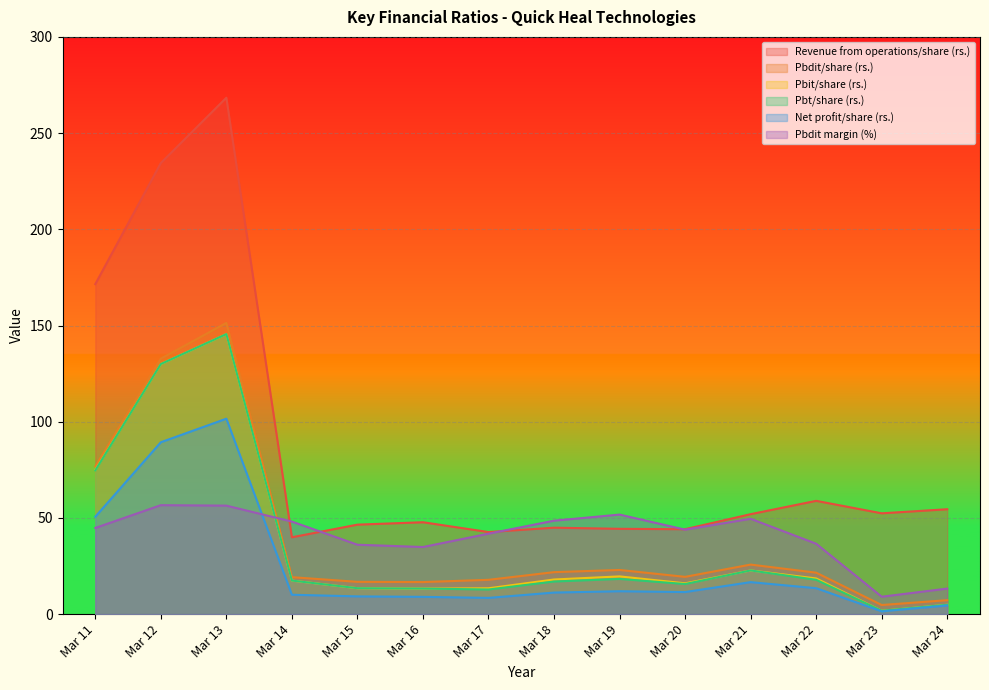

Reading left to right, what are all the values shown in this chart?

Revenue from operations/share (rs.): 171.5	234.4	268.4	39.9	46.5	47.8	42.7	44.9	44.3	44.1	52.0	58.9	52.4	54.5
Pbdit/share (rs.): 76.8	132.8	151.4	19.2	16.8	16.7	17.8	21.8	22.9	19.4	25.8	21.6	4.7	7.2
Pbit/share (rs.): 74.9	130.0	145.6	17.4	13.5	13.3	13.4	18.0	19.6	16.0	22.7	18.6	1.7	4.9
Pbt/share (rs.): 74.7	130.0	145.6	17.4	13.5	13.3	12.8	16.9	18.3	15.6	22.7	17.9	1.8	4.9
Net profit/share (rs.): 50.6	89.3	101.6	10.1	9.2	9.0	8.4	11.2	11.9	11.5	16.6	13.5	1.4	4.5
Pbdit margin (%): 44.8	56.6	56.4	48.1	36.1	34.9	41.8	48.6	51.7	43.9	49.6	36.6	9.1	13.3